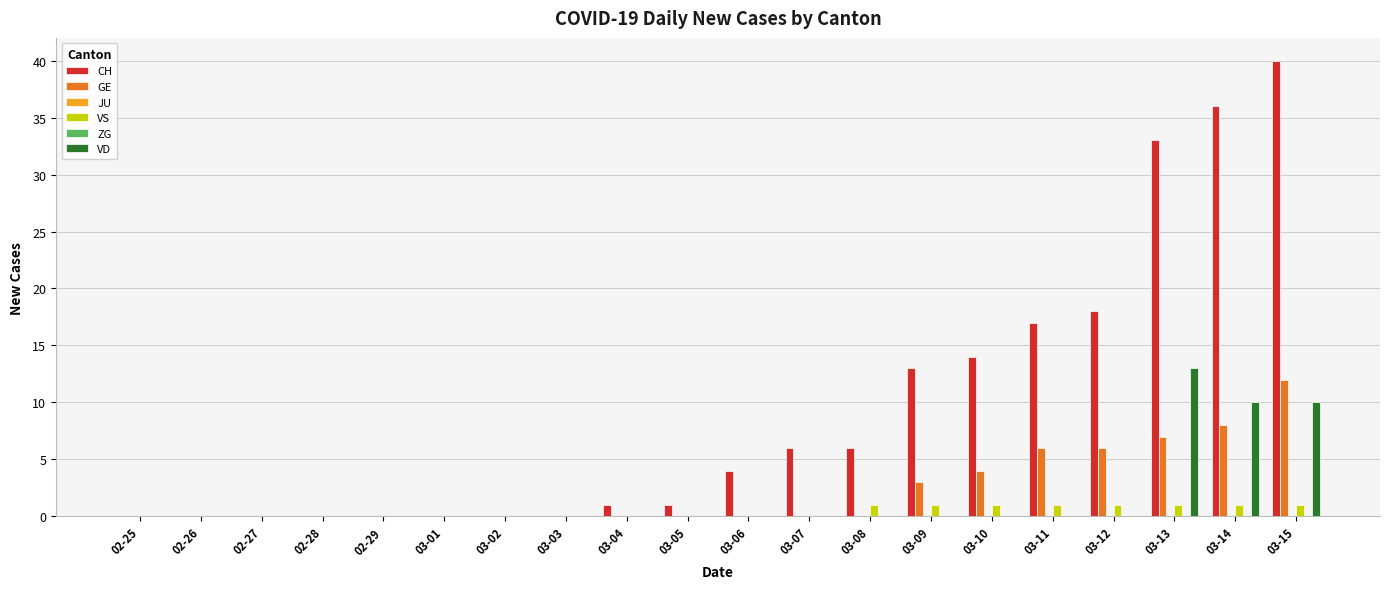

List the labels in order of VS value, largest first.

03-08, 03-09, 03-10, 03-11, 03-12, 03-13, 03-14, 03-15, 02-25, 02-26, 02-27, 02-28, 02-29, 03-01, 03-02, 03-03, 03-04, 03-05, 03-06, 03-07